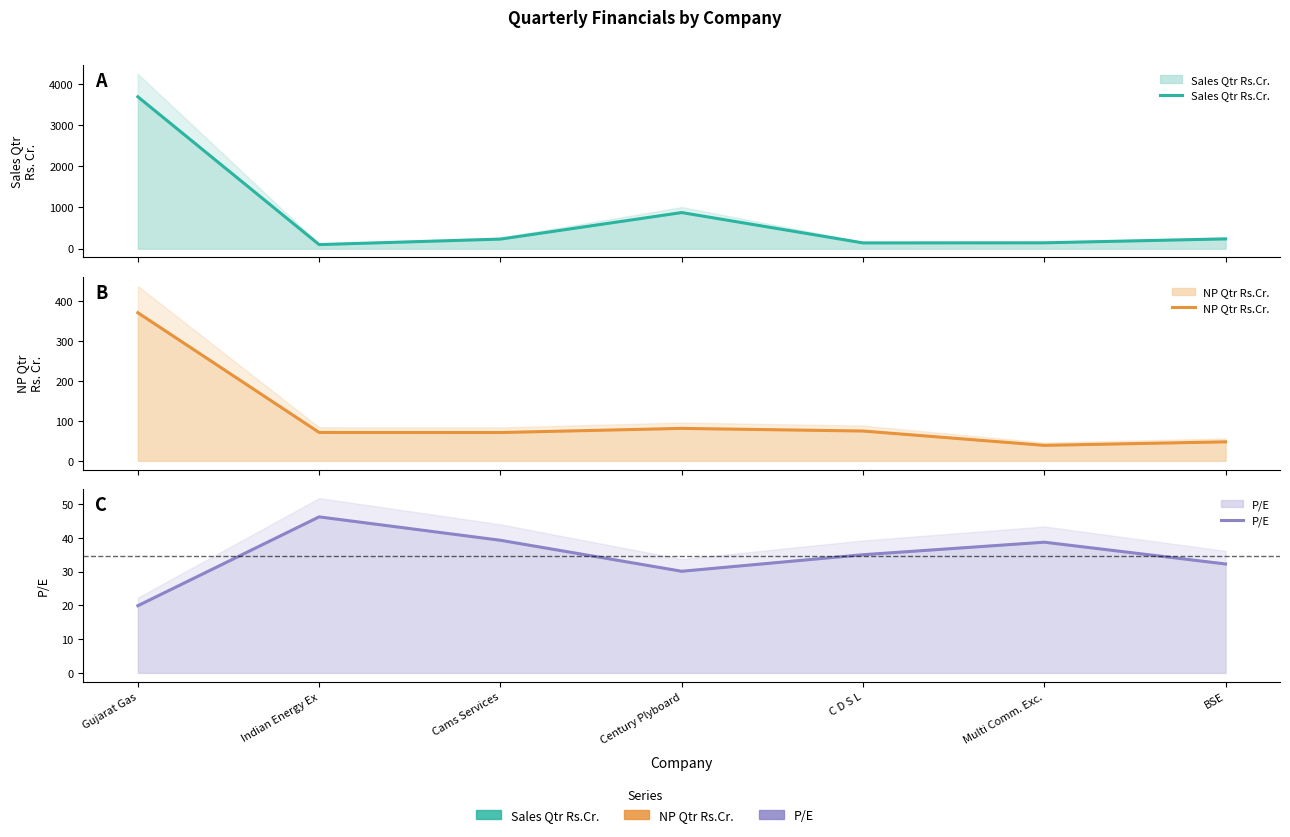

At which category does NP Qtr Rs.Cr. reach its first local valley?

Cams Services